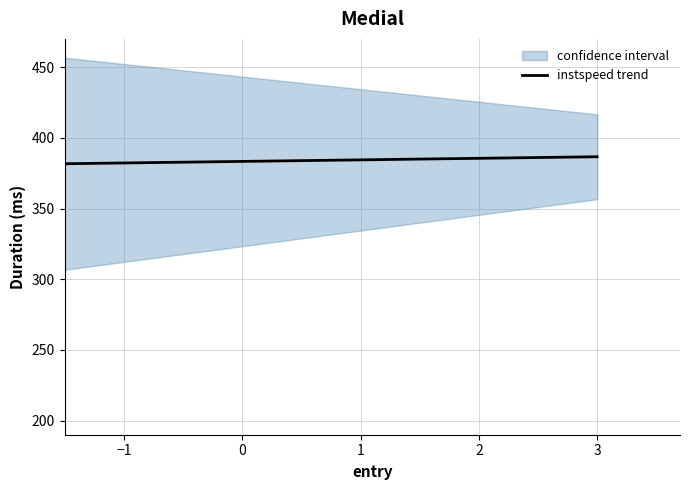

What is the minimum value for instspeed trend?

381.7